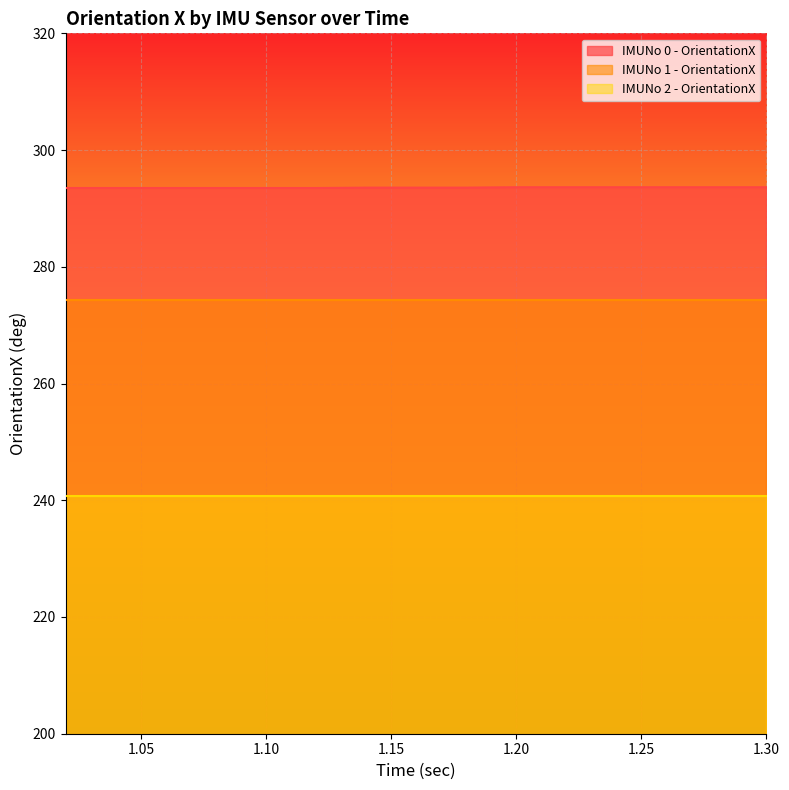

Which series has the largest total across all categories?

IMUNo 0 - OrientationX